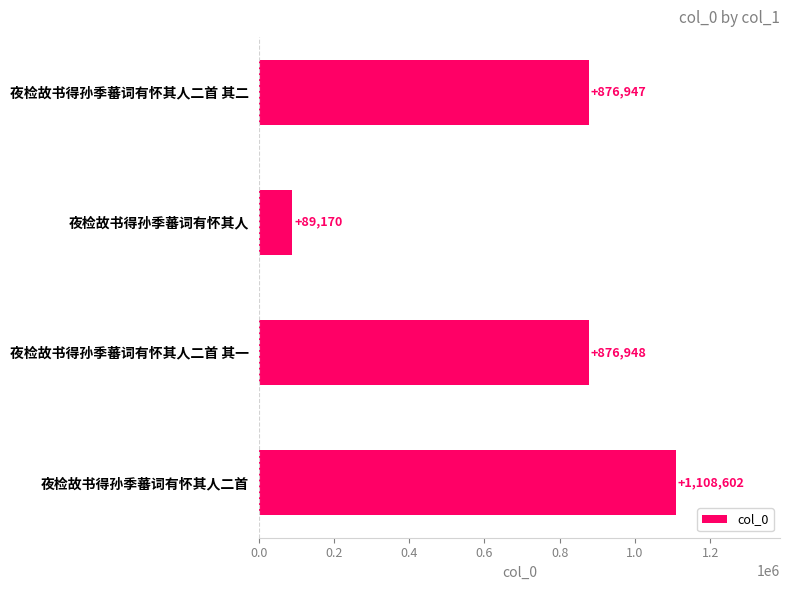

What is the difference between the maximum and minimum values?

1019432